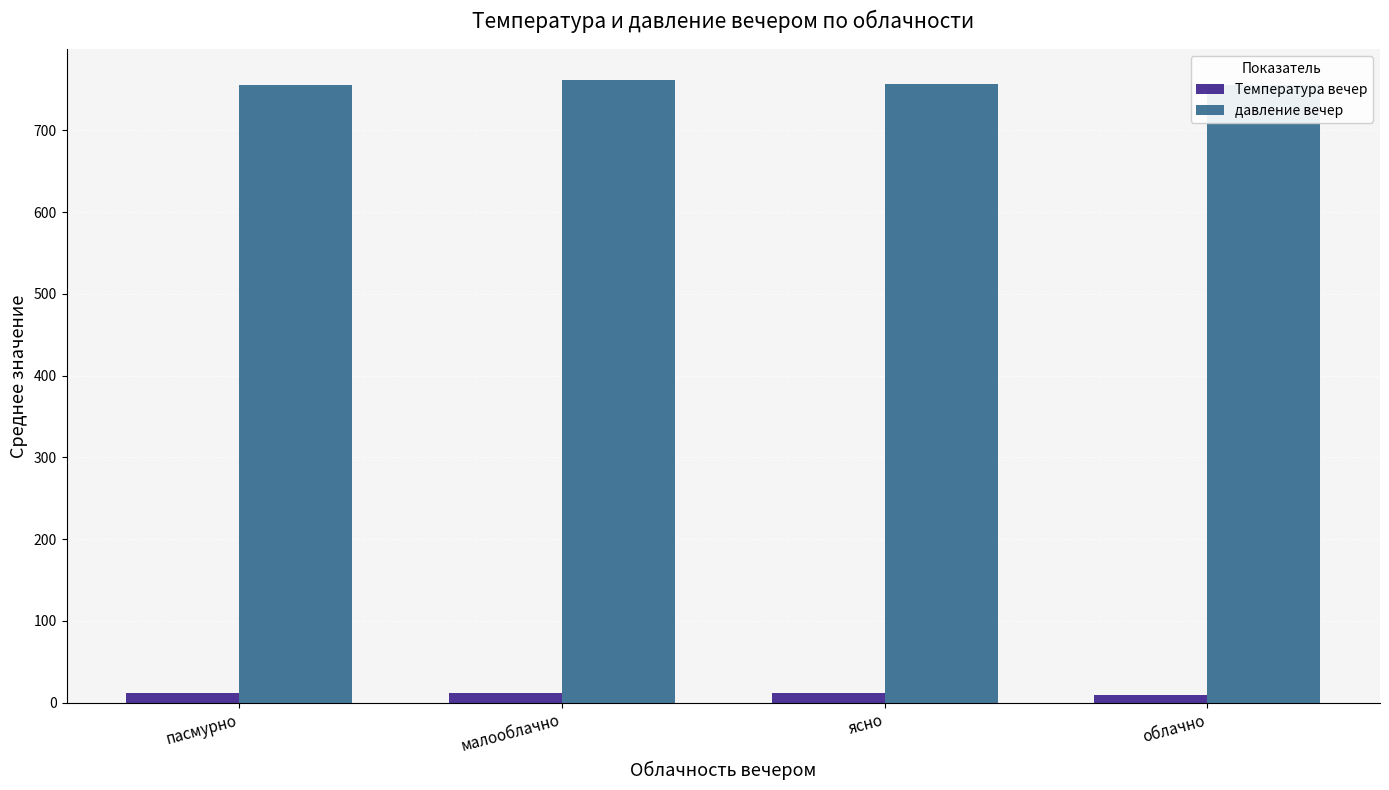

The Температура вечер series shows 15.2 at облачно. True or false?

False